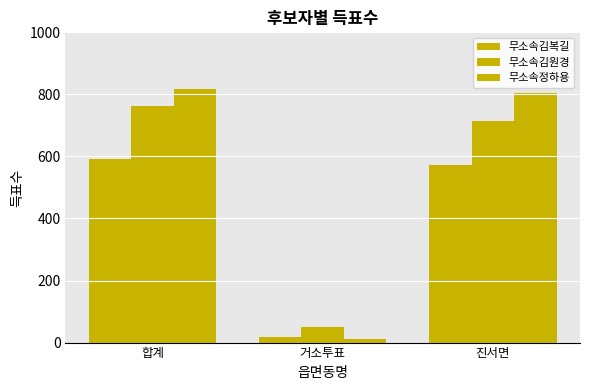

Which category has the lowest value across all series?

거소투표